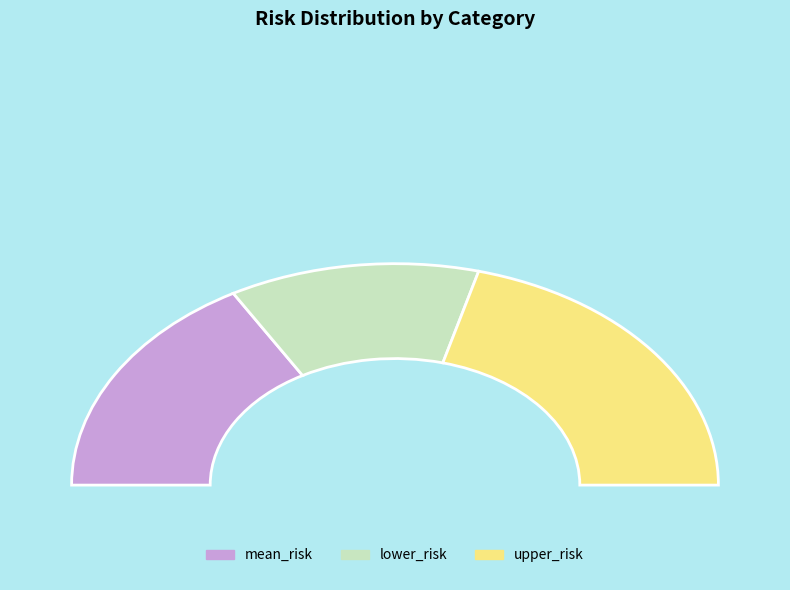

How many segments does this pie chart have?

3